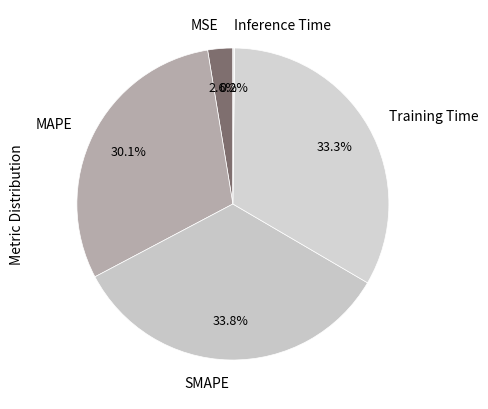

How much of the chart is everything except MAPE?

69.9%